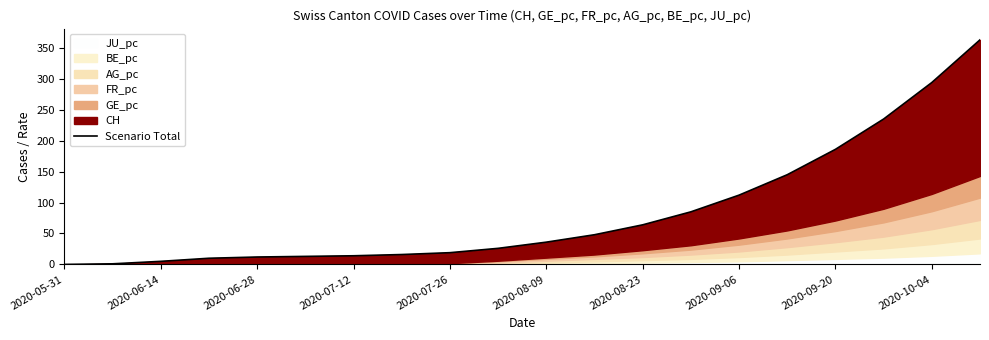

True or false: the data has more than 0 interior local peaks.

False